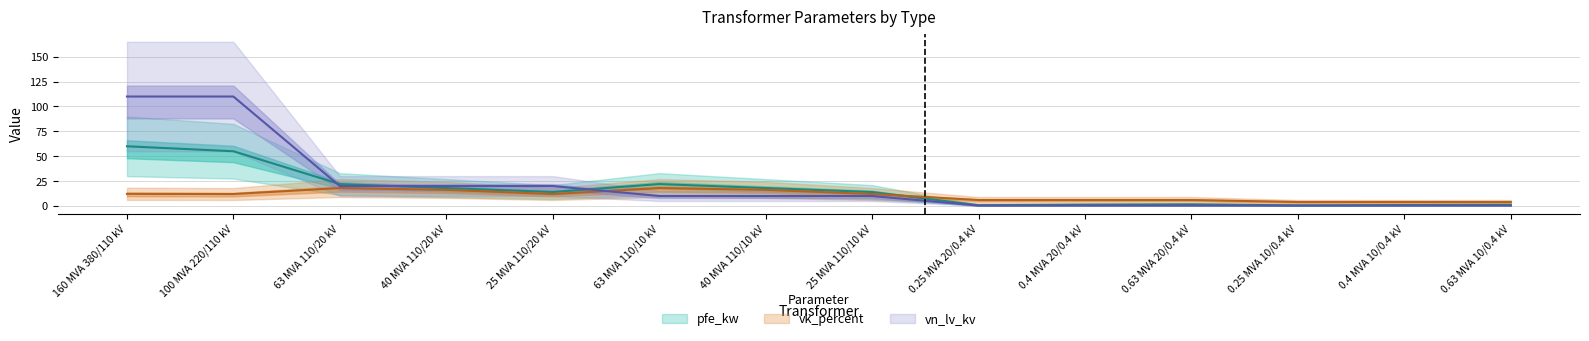

What is the minimum value for vk_percent?

4.0